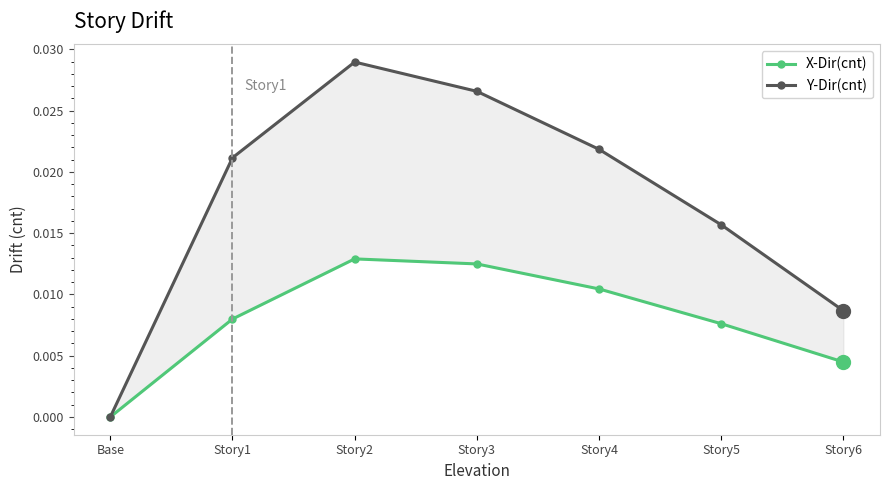

Which category has the lowest value across all series?

Base